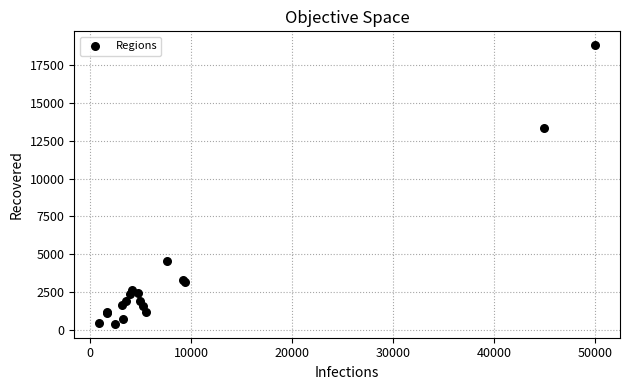

What Y value in the scatter plot is closest to 9610?

13365